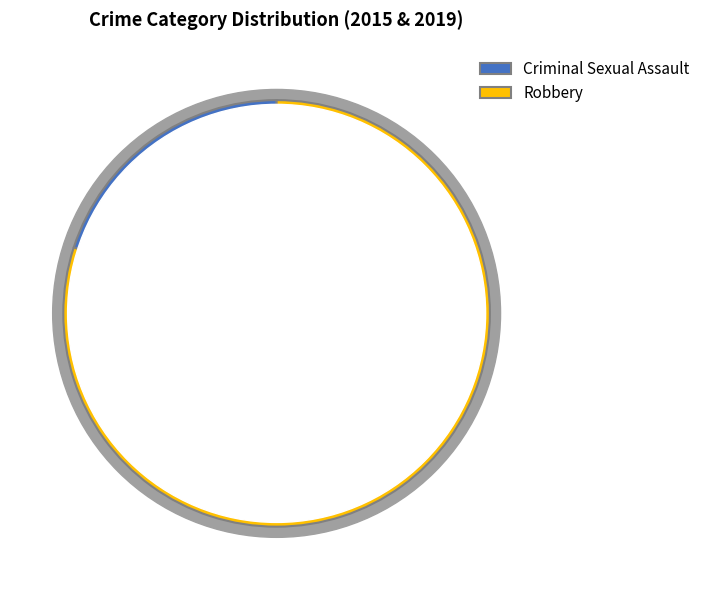

Which slice is the largest?

Robbery